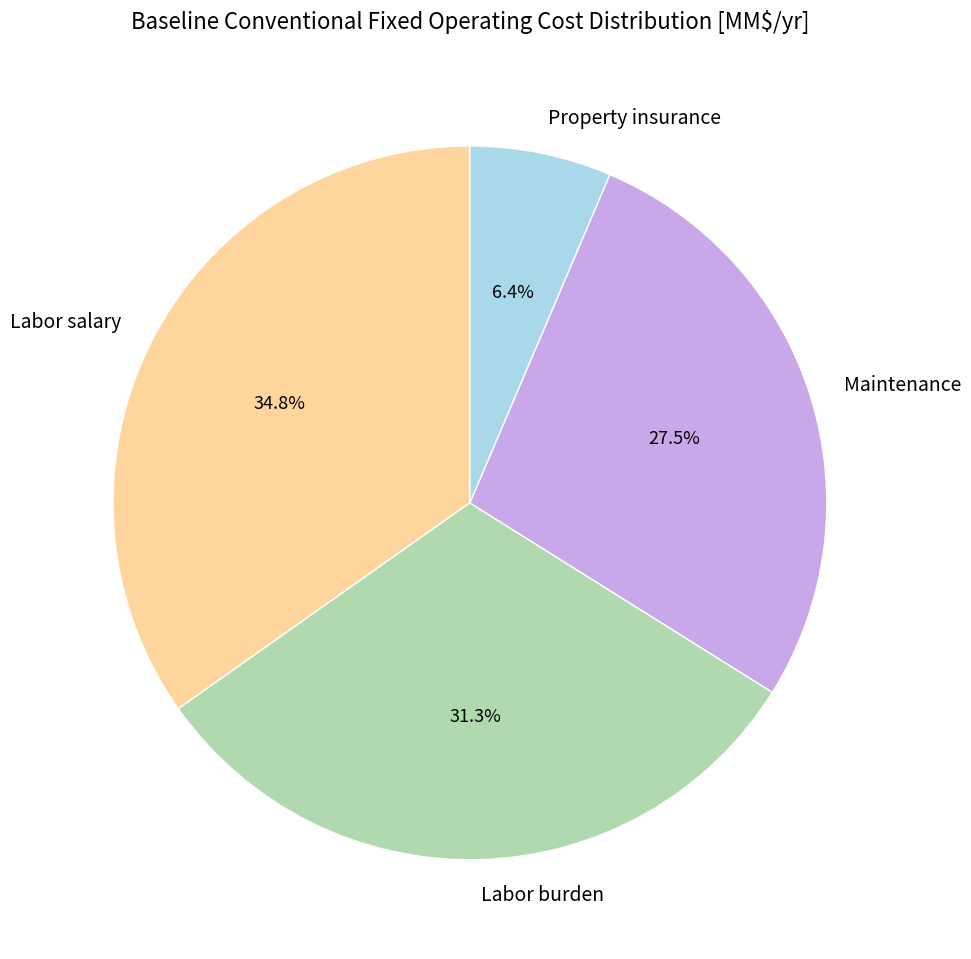

What is the total percentage of Property insurance and Maintenance?

33.9%